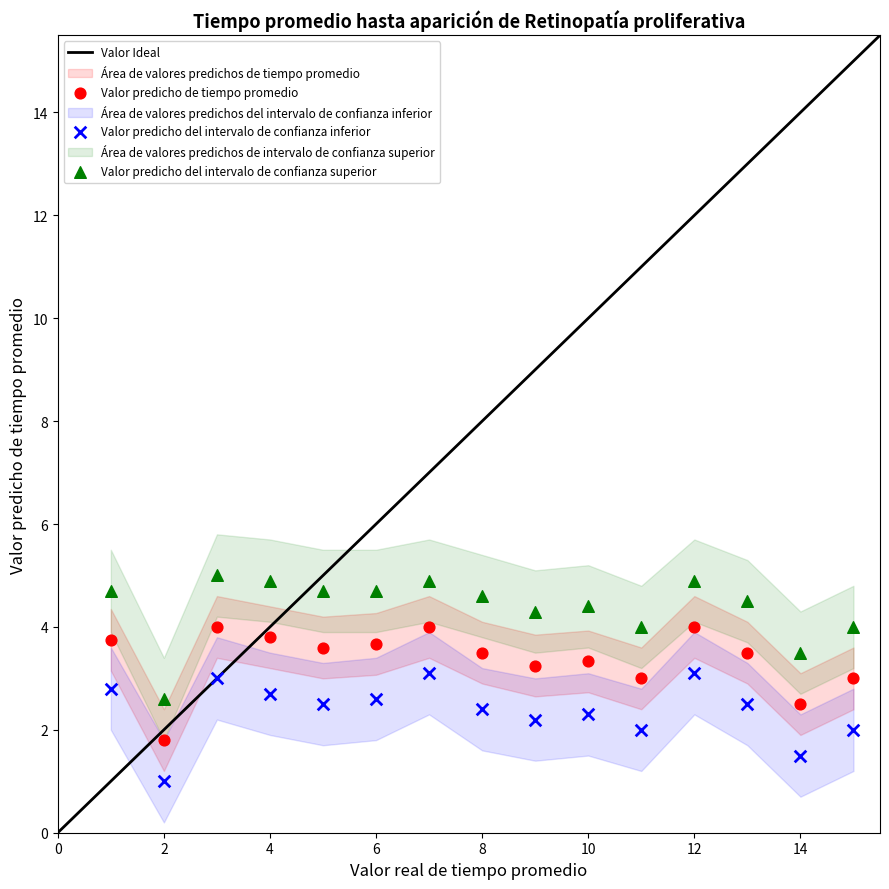

Which series contains the highest Y value?

Valor predicho del intervalo de confianza superior